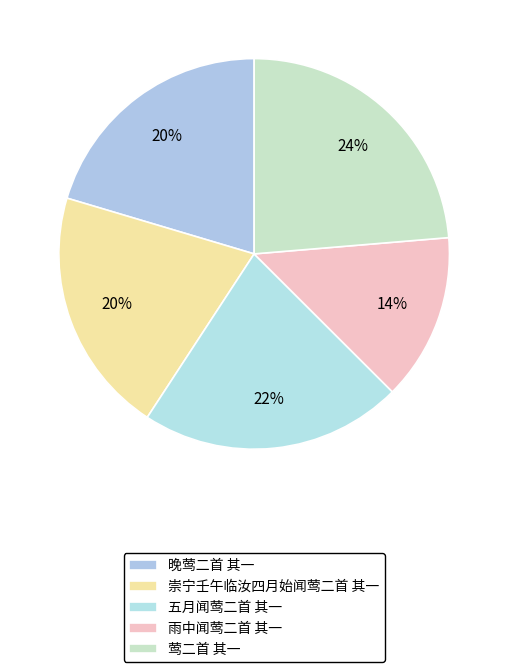

Between 晚莺二首 其一 and 崇宁壬午临汝四月始闻莺二首 其一, which is larger?

晚莺二首 其一